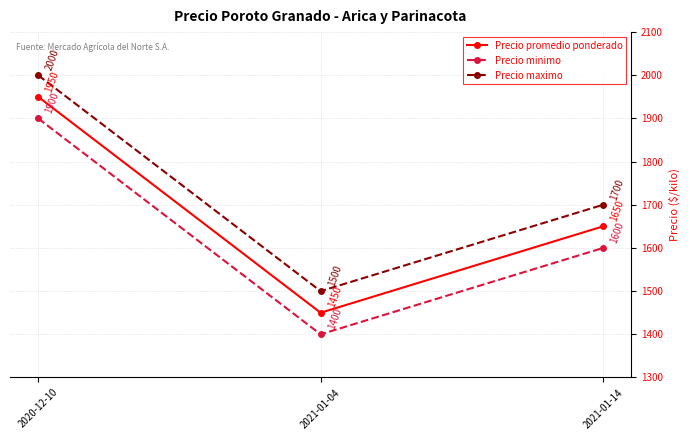

What is the difference between the highest and lowest values at 2020-12-10?

100